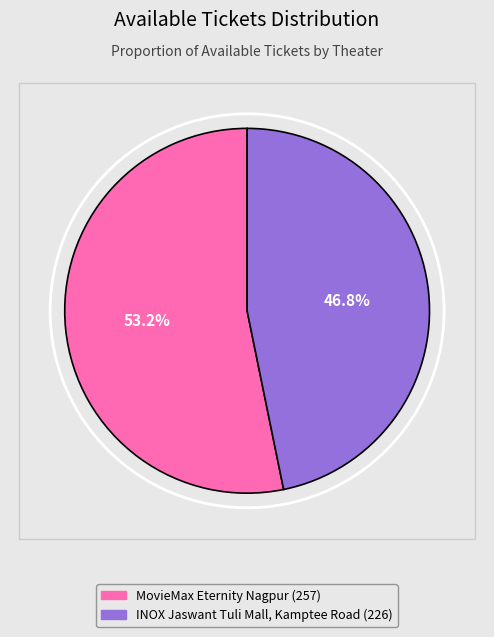

What is the smallest slice in the pie chart?

INOX Jaswant Tuli Mall, Kamptee Road